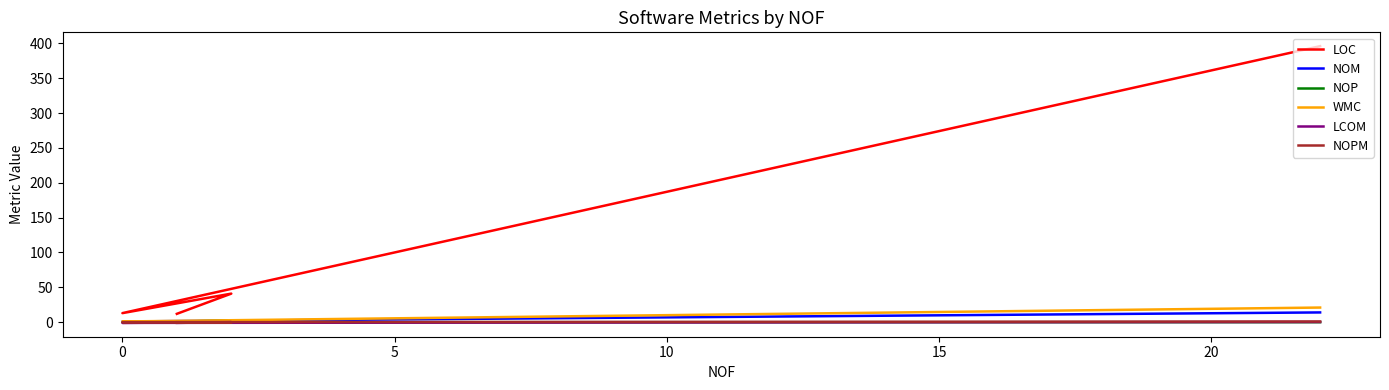

What are all the series names shown in the legend?

LOC, NOM, NOP, WMC, LCOM, NOPM